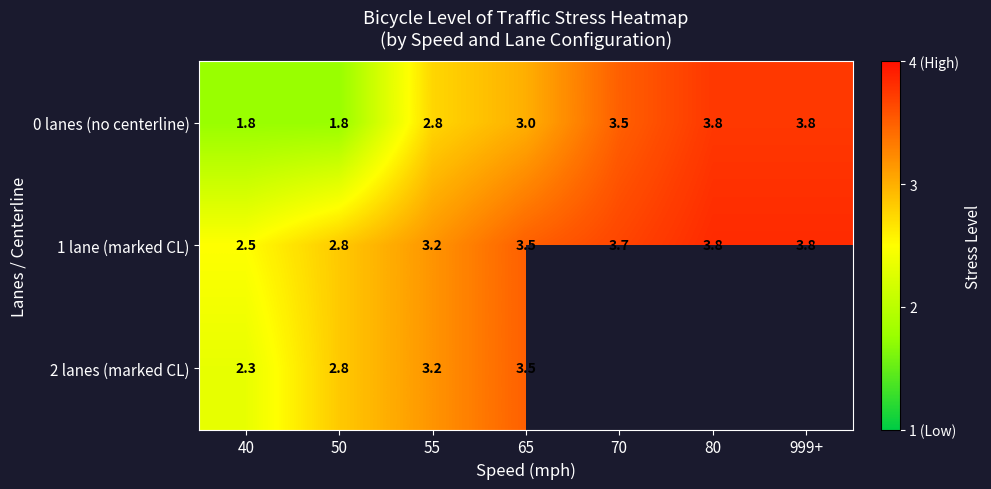

What is the difference between the 1 lane (marked CL) values at 50 and 40?

0.3